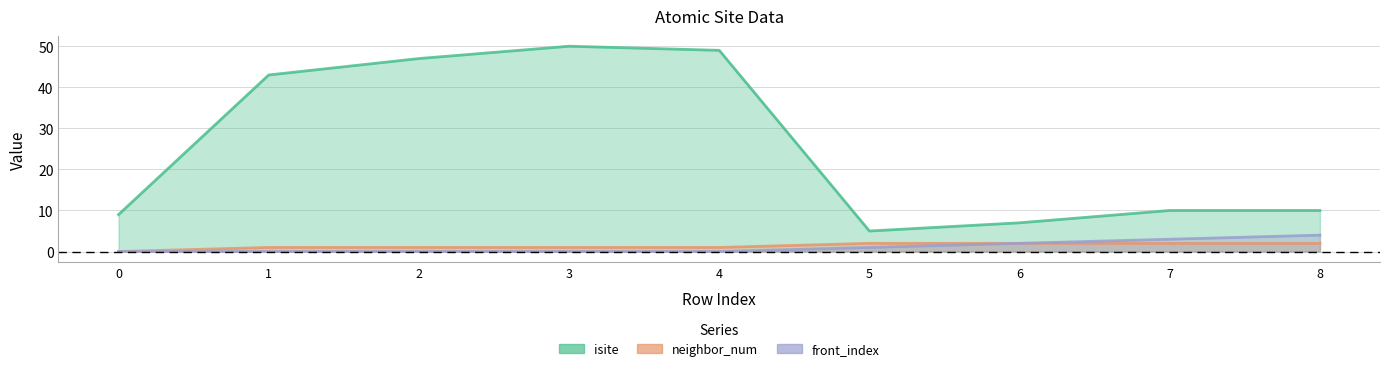

The value of neighbor_num at 7 is 1. True or false?

False